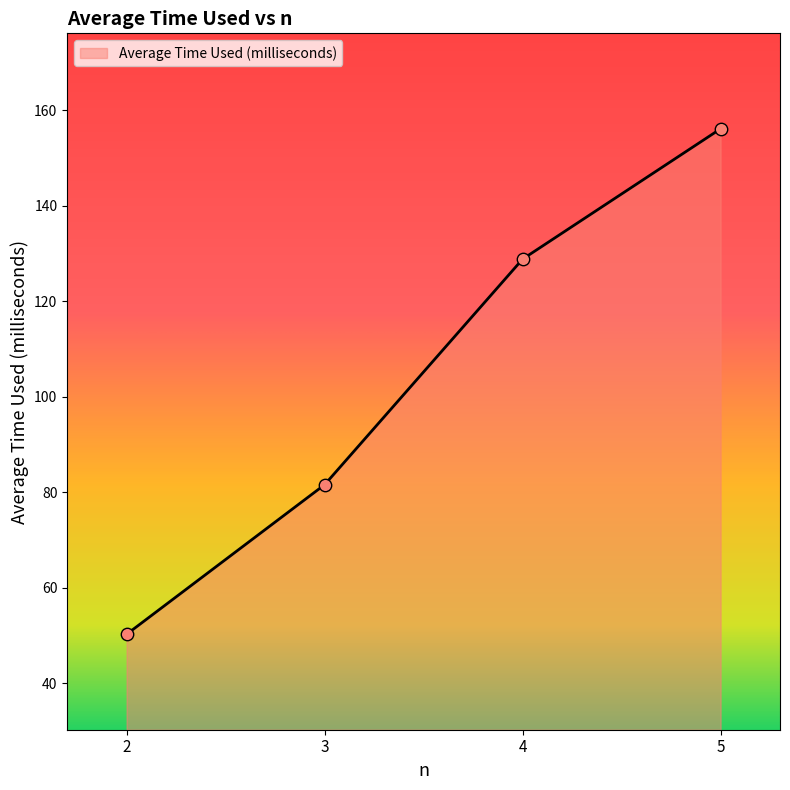

What is the ratio of the value at 3 to the value at 2?

1.6